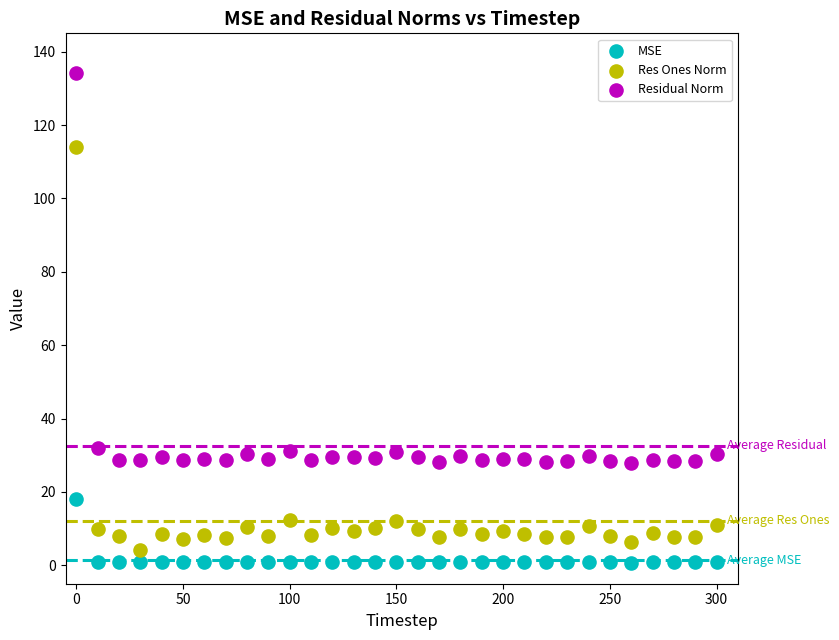

What are all the series names shown in the legend?

MSE, Res Ones Norm, Residual Norm